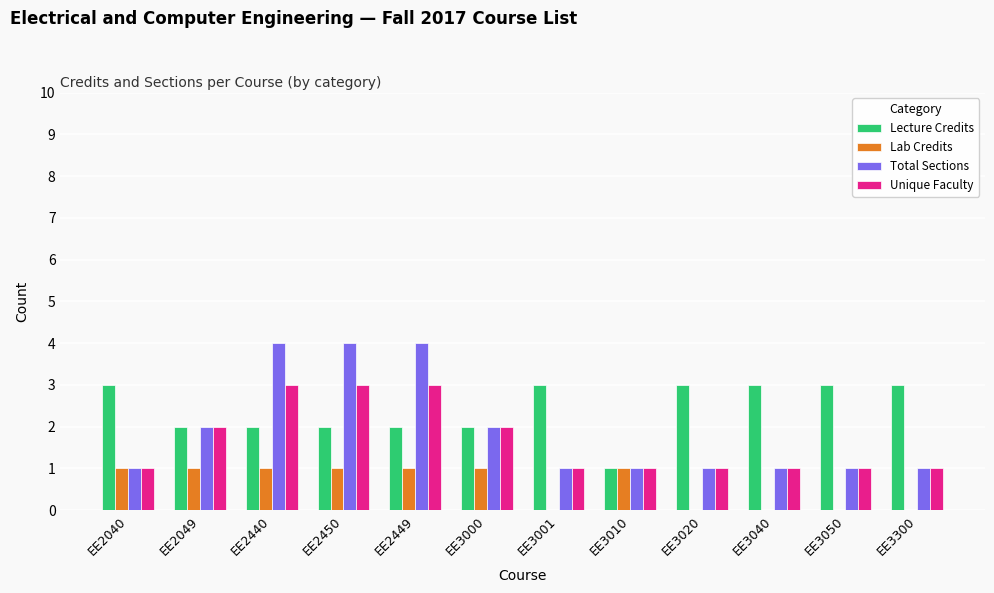

Is it true that Lab Credits equals 0 at EE2040?

False